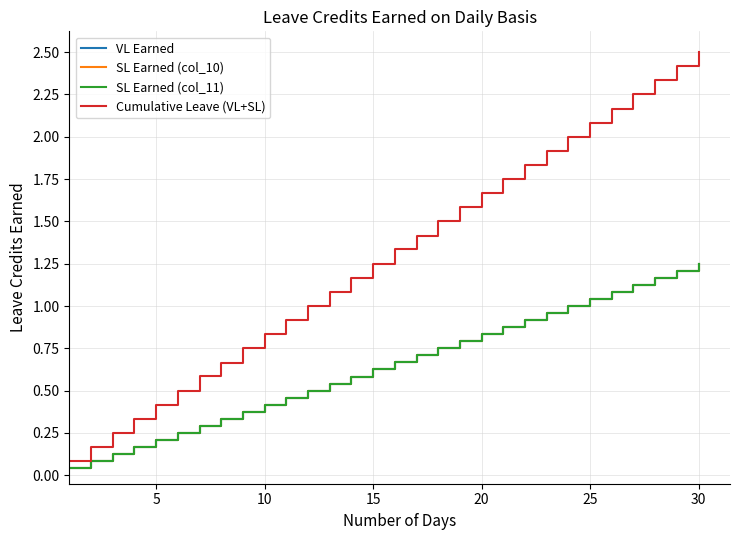

How many lines are shown in the chart?

4